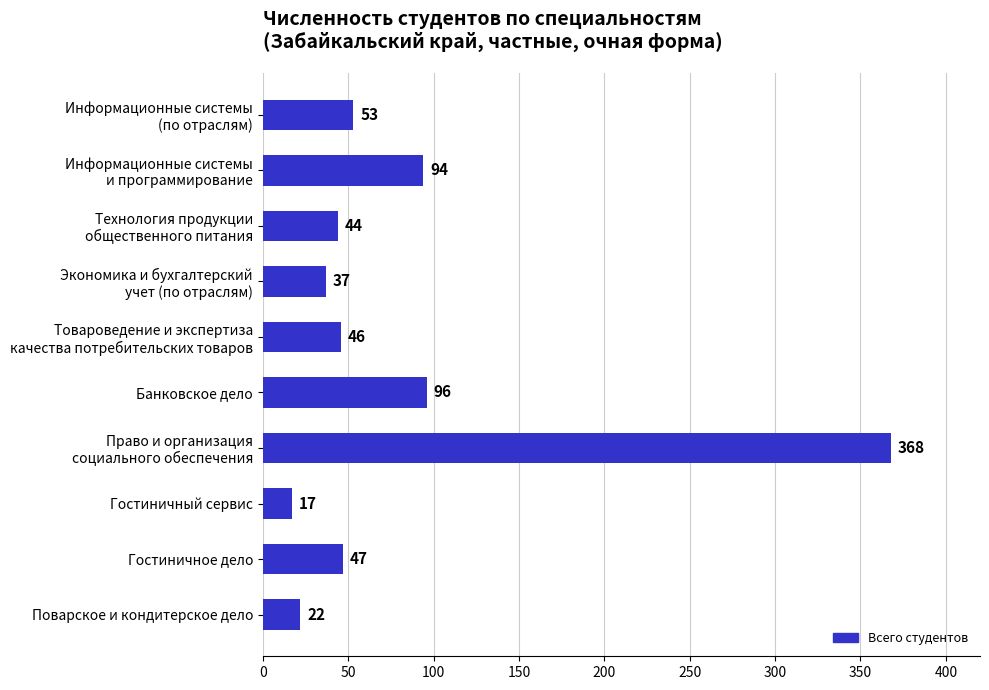

Is it true that the value at Поварское и кондитерское дело is 22?

True